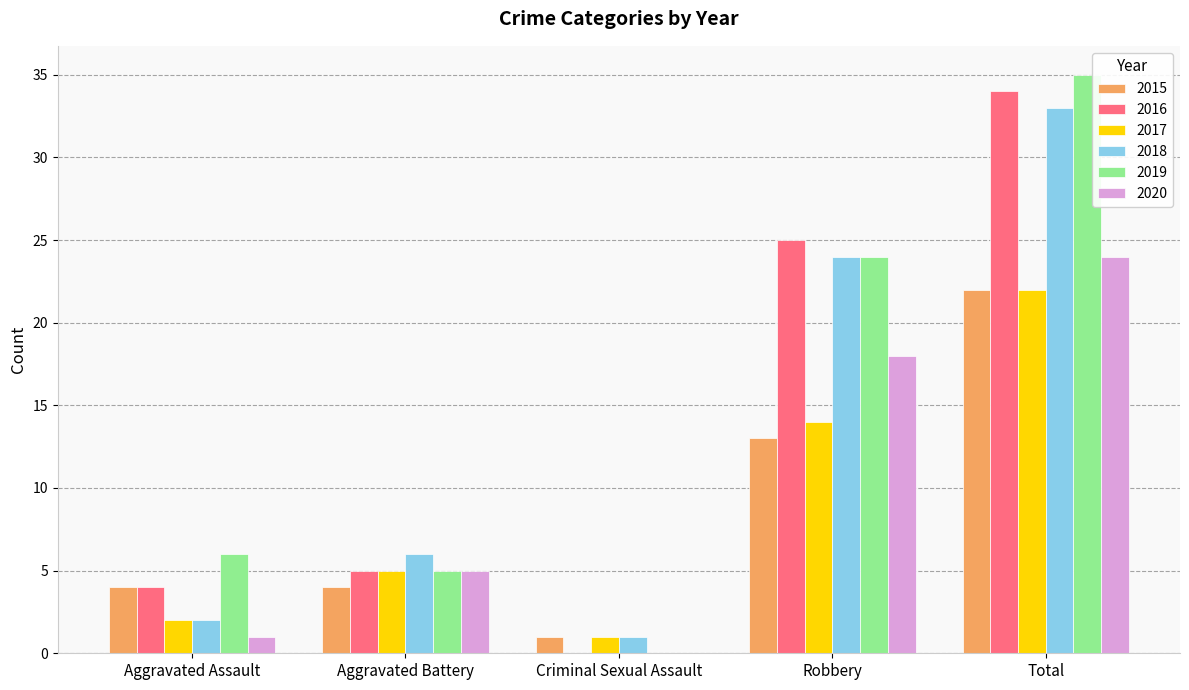

At which label is 2017 closest to 11?

Robbery